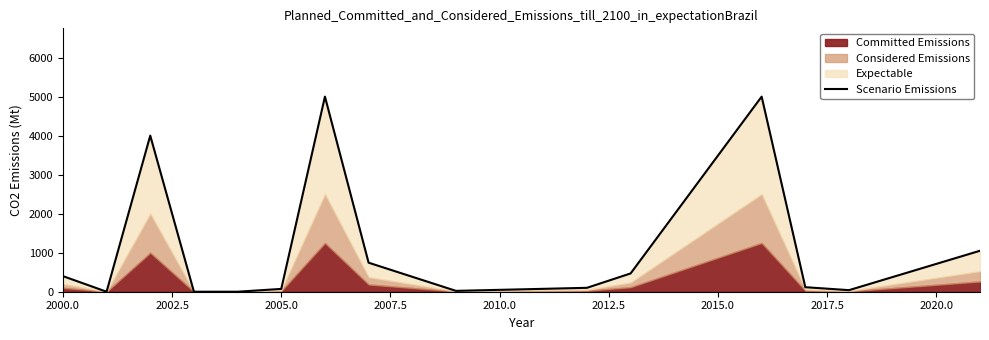

Count the number of values greater than 116.

7